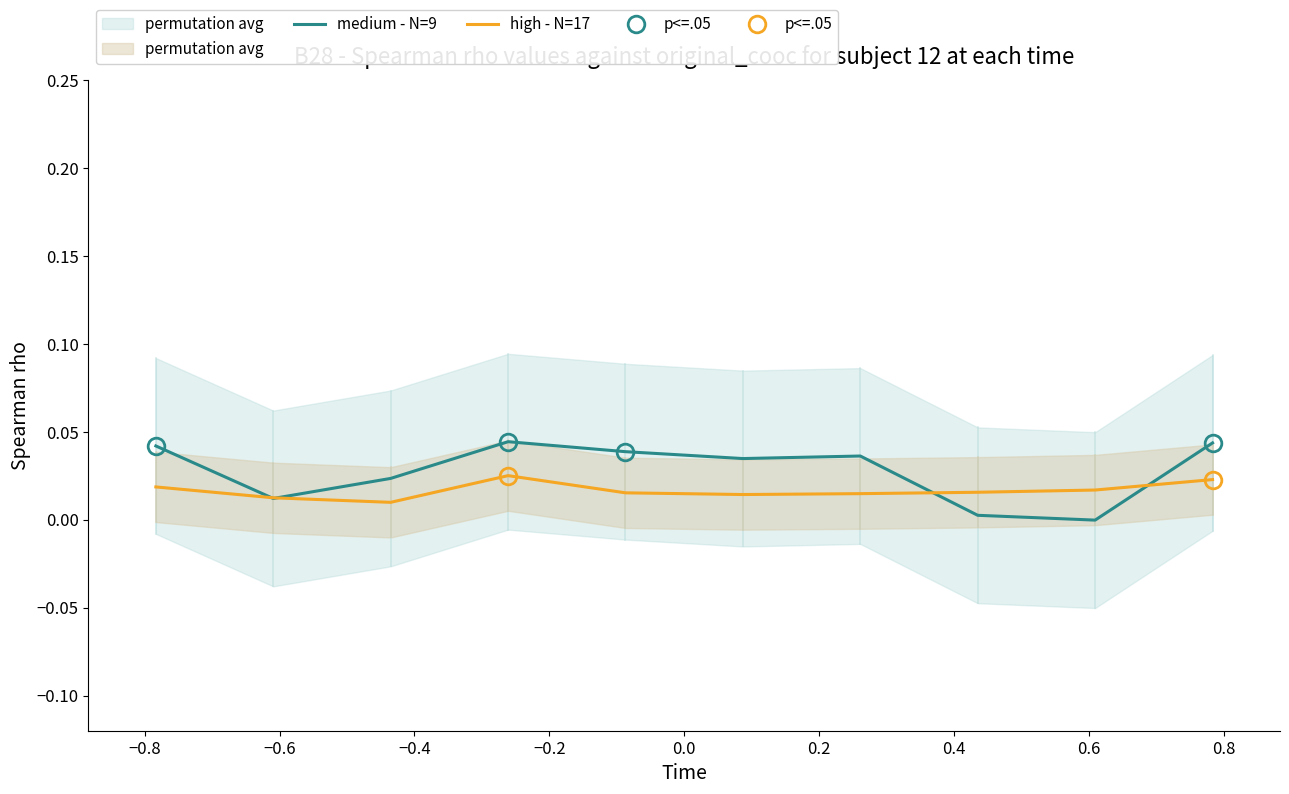

True or false: medium - N=9 has a value of 0.0 at 0.4.

True